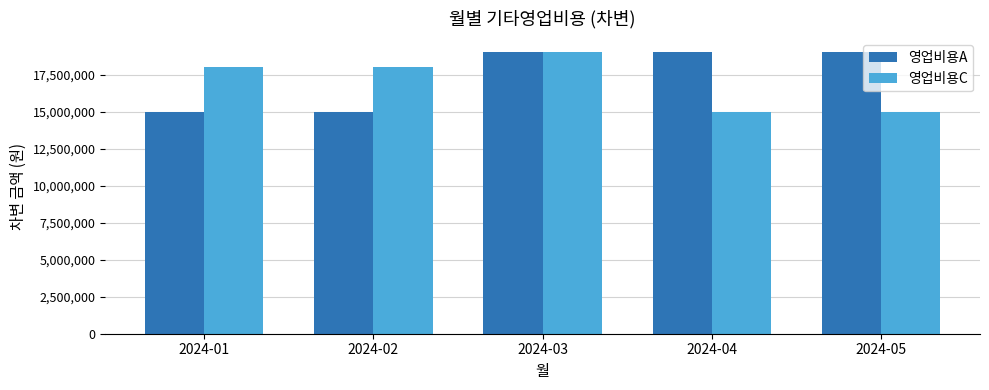

Is it true that 영업비용C equals 25663809 at 2024-04?

False